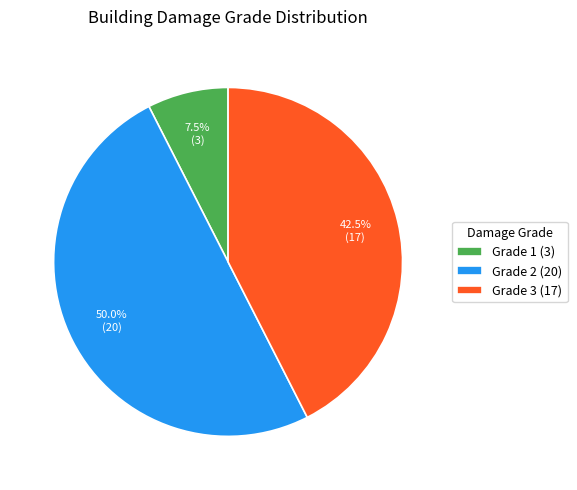

Is it true that Grade 1 is 23% of the pie?

False